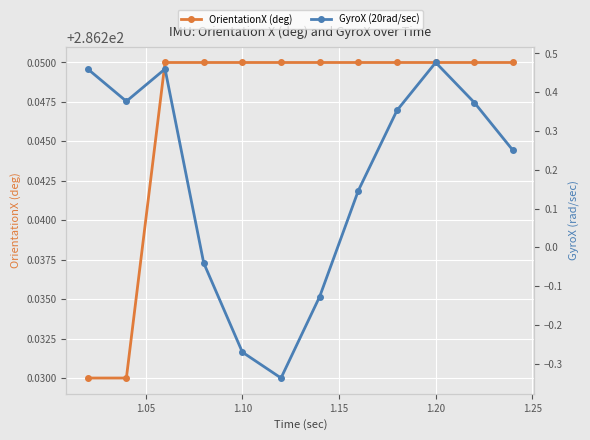

How many lines are shown in the chart?

2